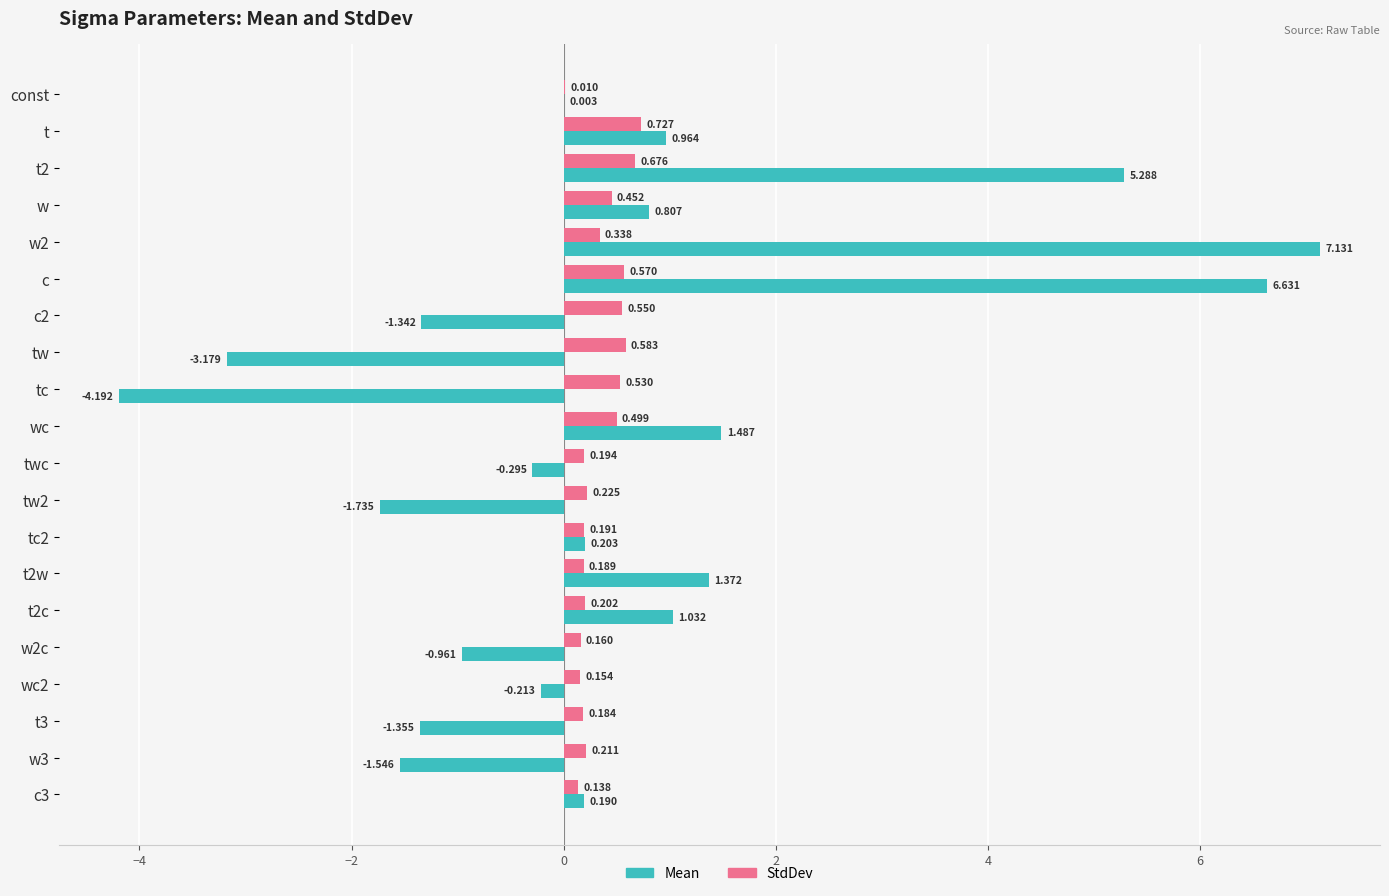

Which series has the largest total across all categories?

Mean